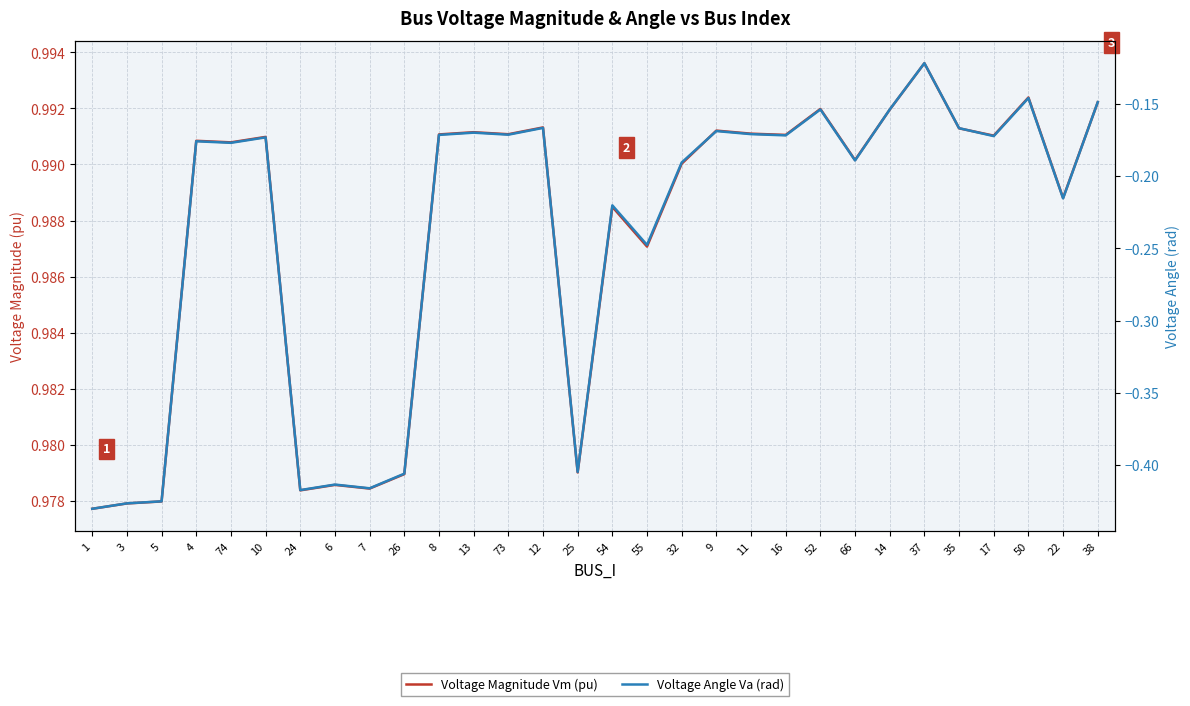

Which category has the highest value in the Voltage Angle Va (rad) series?

37